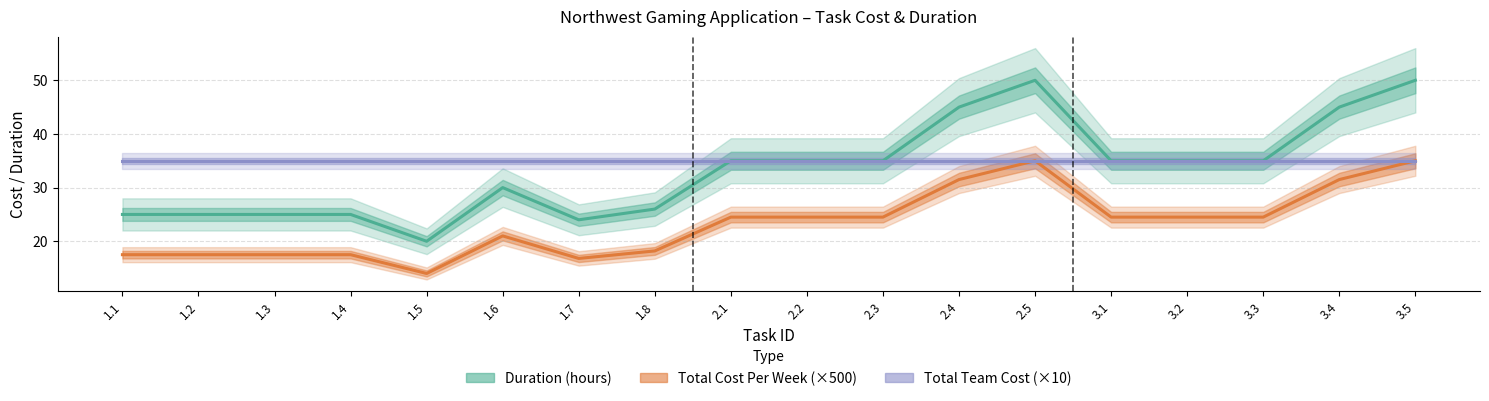

In Duration (hours), how many points are higher than both neighbors (excluding endpoints)?

2